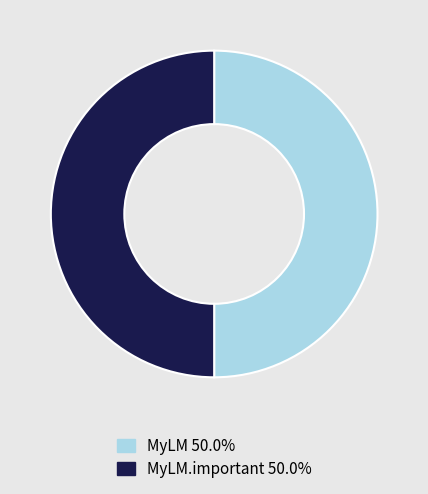

Count the number of slices in the pie.

2